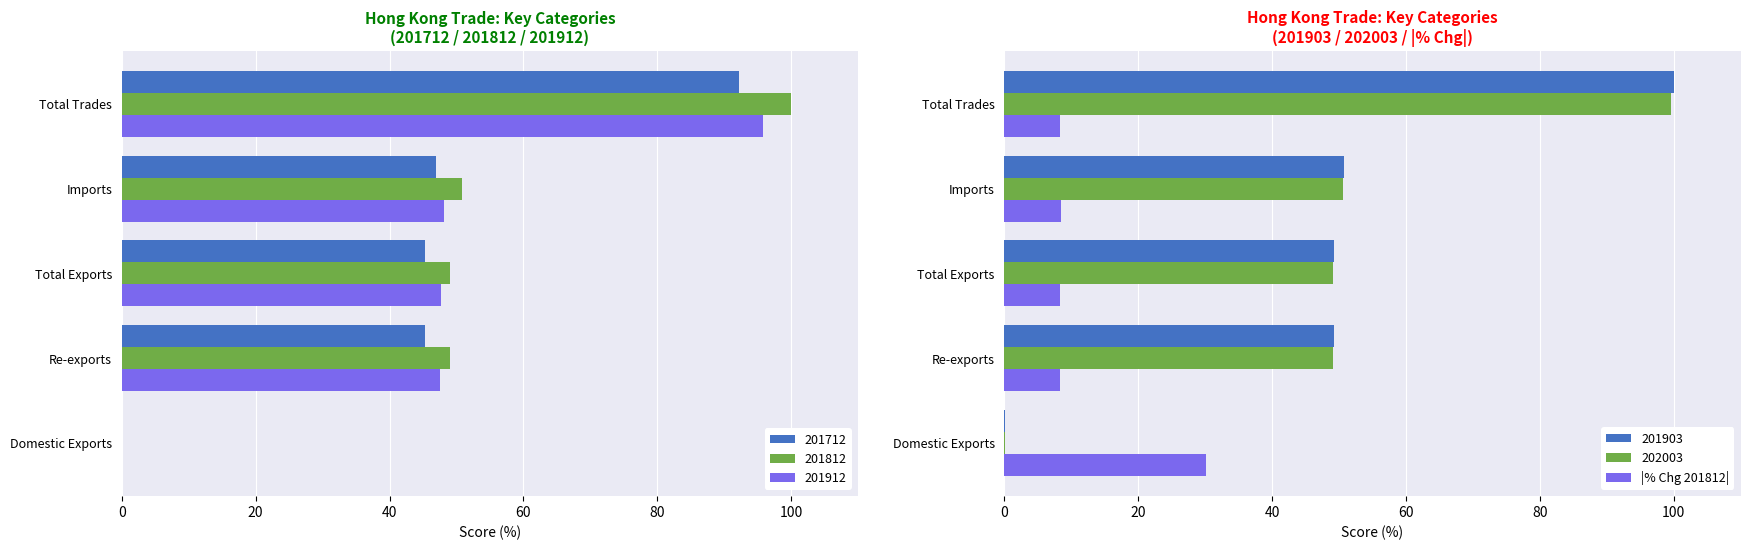

What is the highest value of the |% Chg 201812| series?

30.1